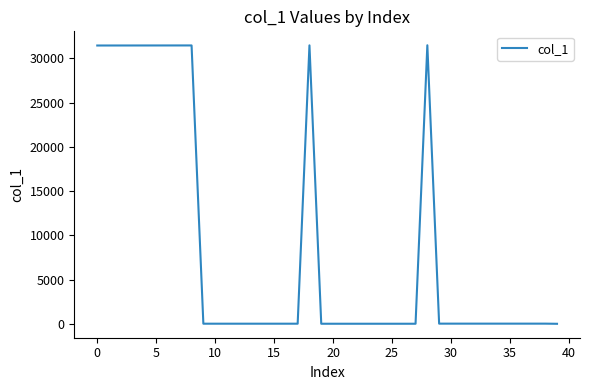

What is the difference between the maximum and minimum values?

31495